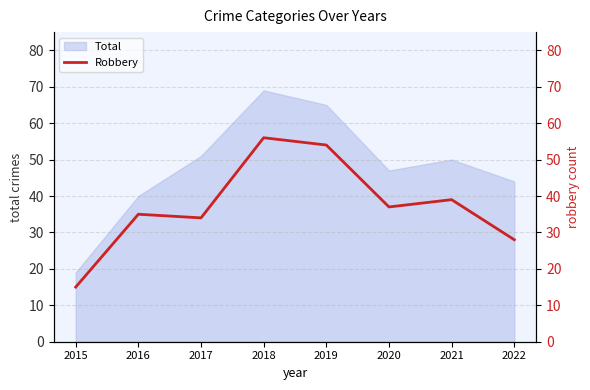

The value at 2018 is 56. True or false?

True